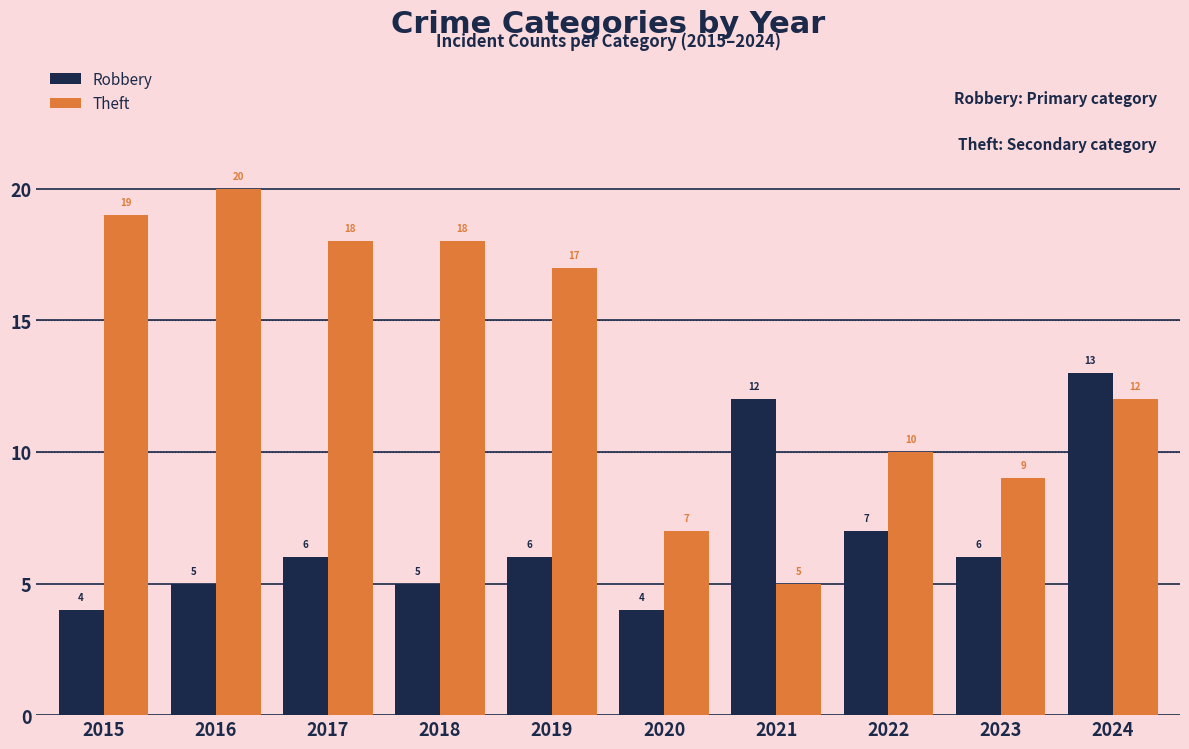

Reading left to right, list all the values displayed in this chart.

Robbery: 2015=4	2016=5	2017=6	2018=5	2019=6	2020=4	2021=12	2022=7	2023=6	2024=13
Theft: 2015=19	2016=20	2017=18	2018=18	2019=17	2020=7	2021=5	2022=10	2023=9	2024=12